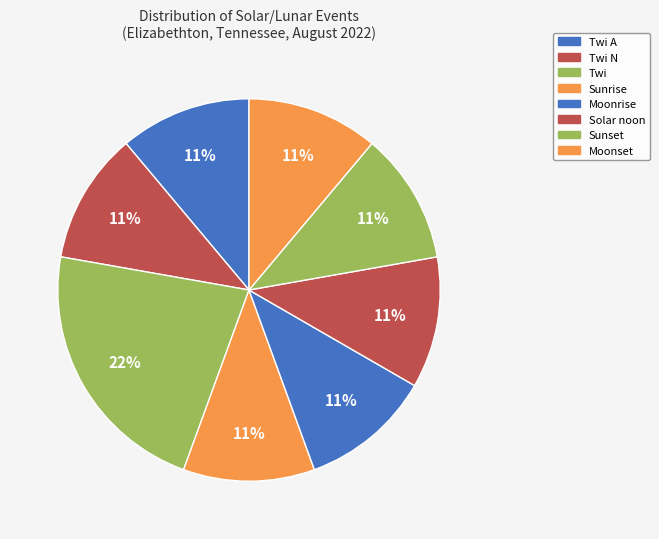

Is there a majority slice in this chart?

No